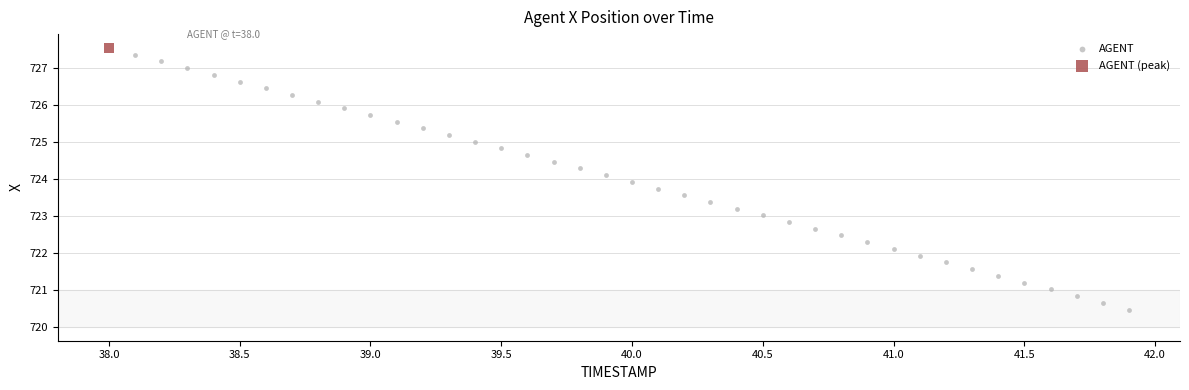

What are all the series names shown in the legend?

AGENT, AGENT (peak)